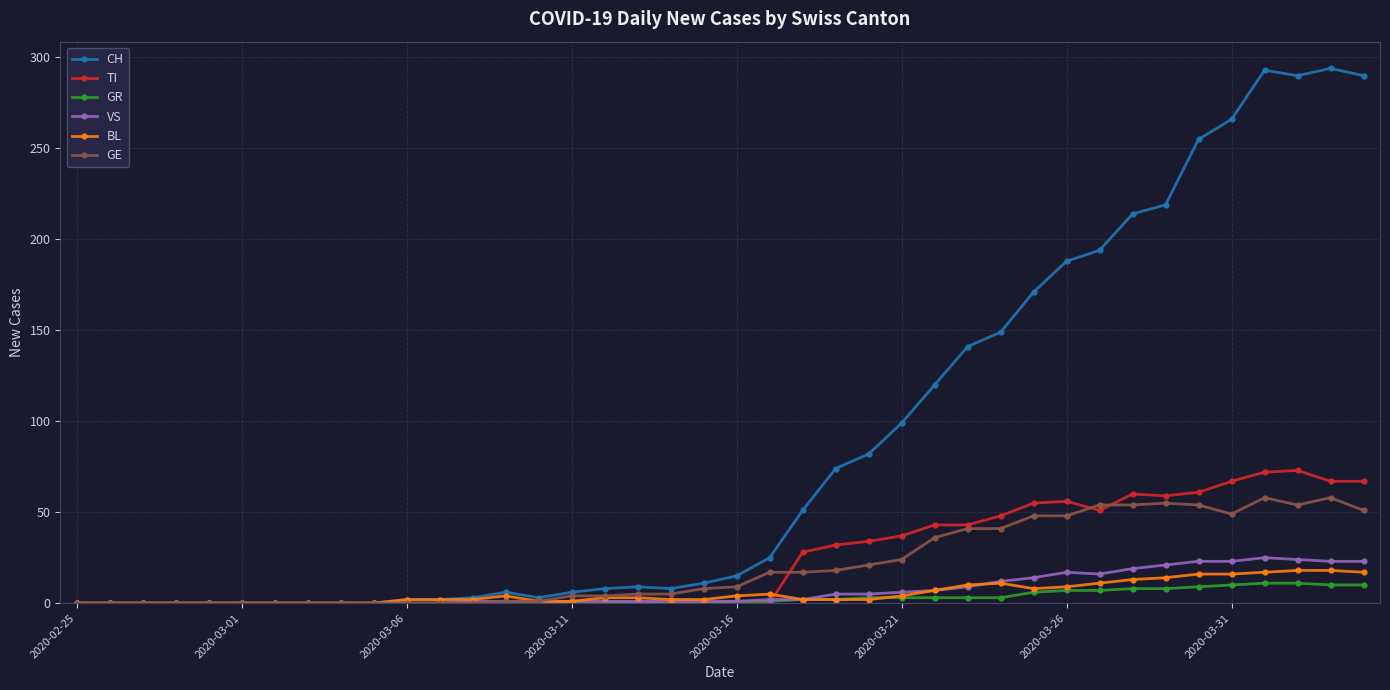

Which series has the largest total across all categories?

CH